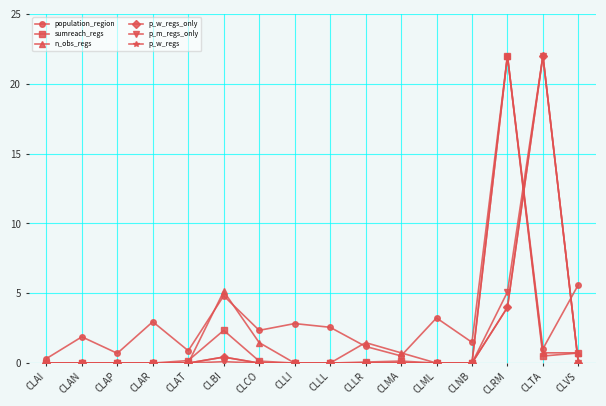

At which category does the chart reach its minimum across all series?

CLAI